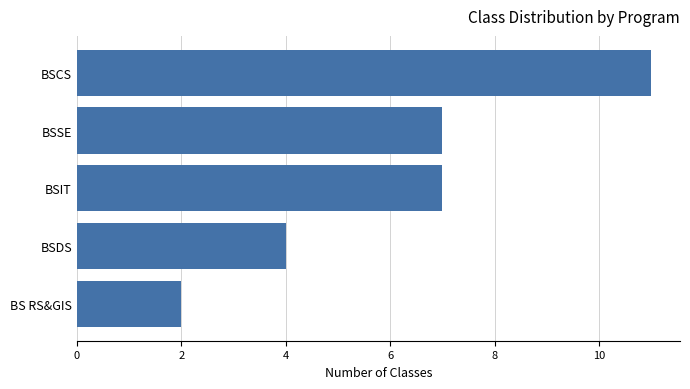

Which label corresponds to the largest value in the chart?

BSCS